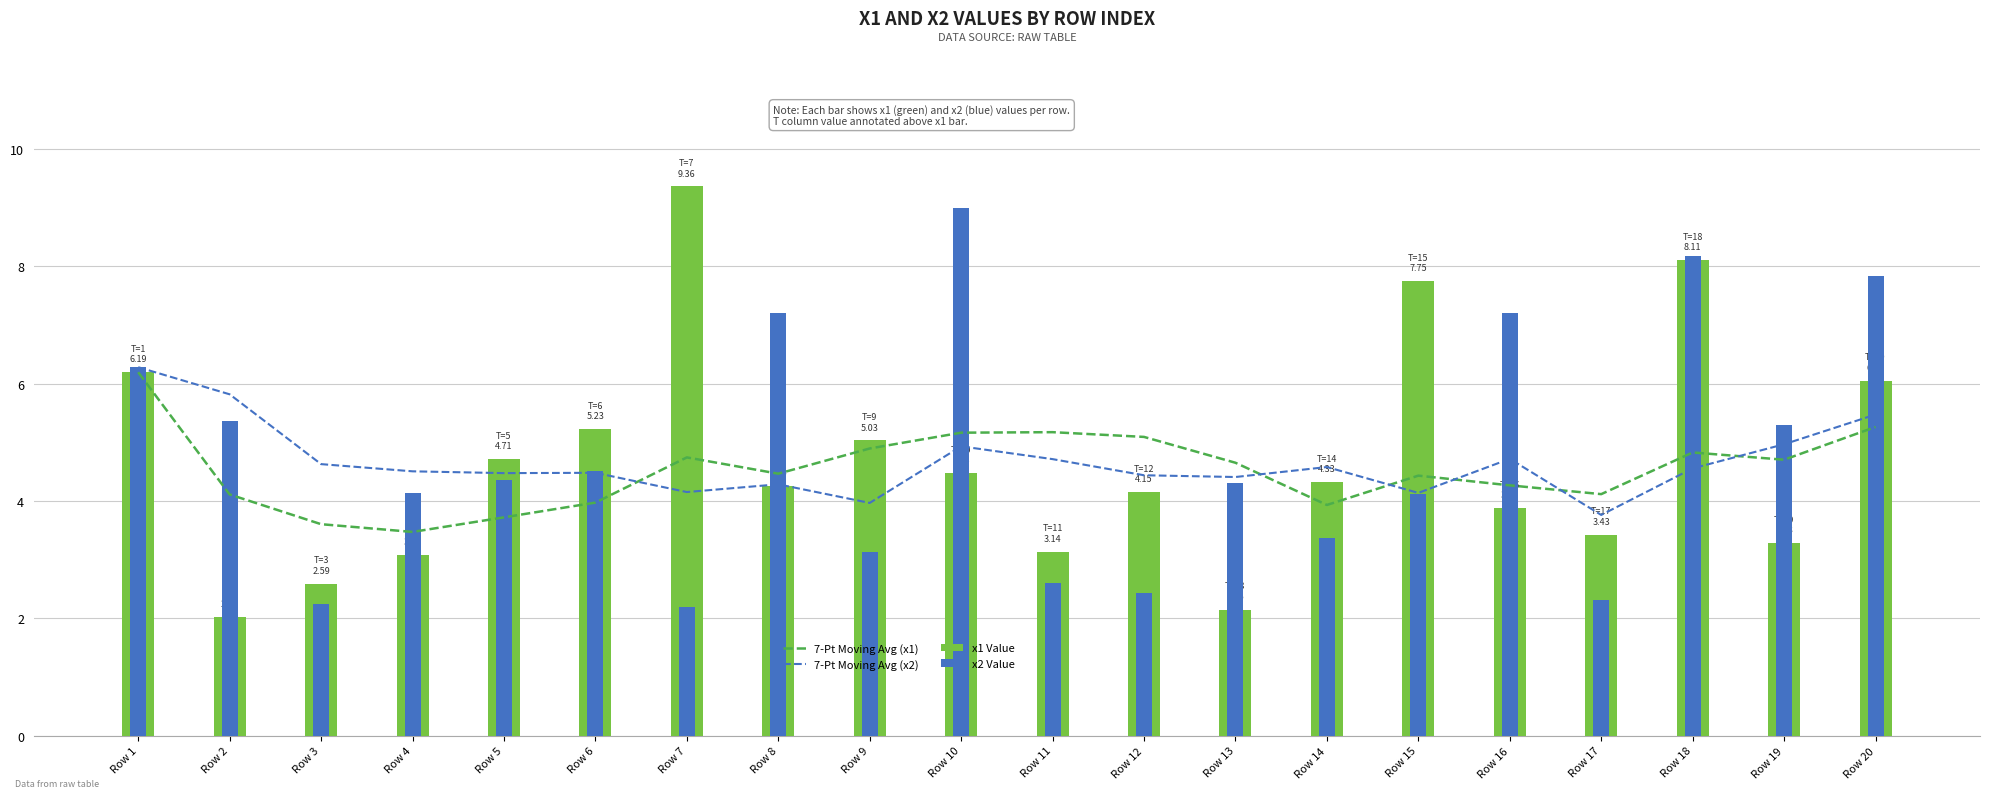

Count the number of categories in the chart.

20